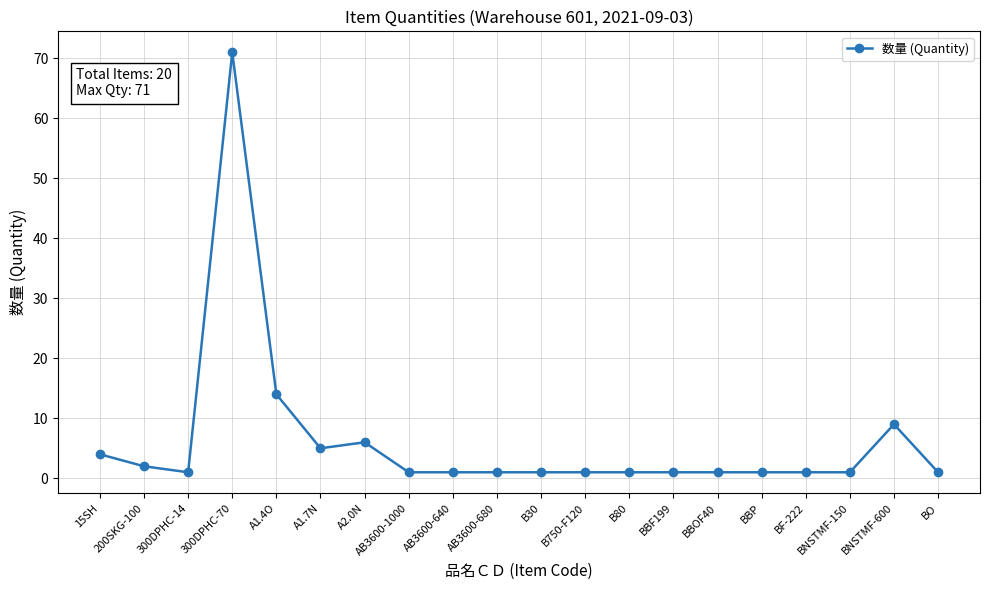

How many series are shown in this chart?

1